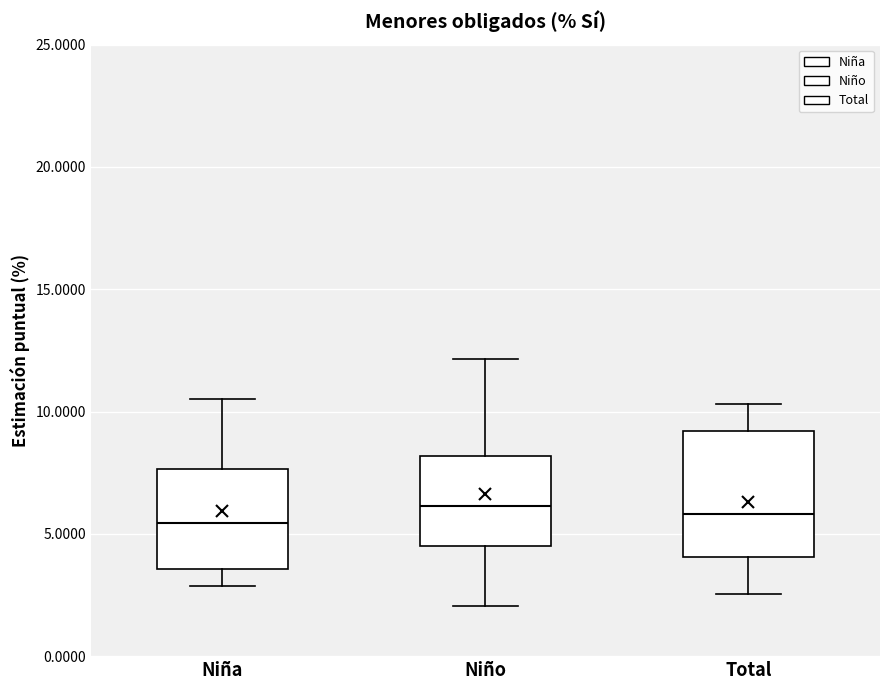

Where is the lower edge of the box for Niña on the y-axis? The values are not printed on the chart, so give them approximately, as read against the axis.

3.5